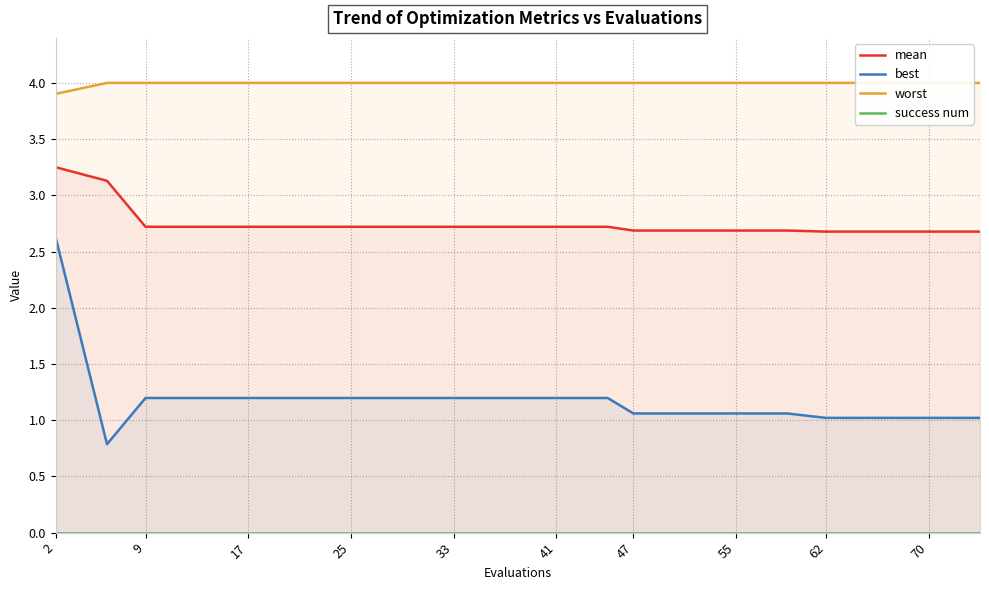

The best series shows 1.1 at 47. True or false?

True